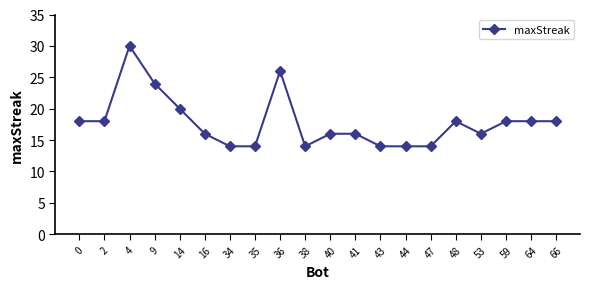

What is the sum of all values?

356